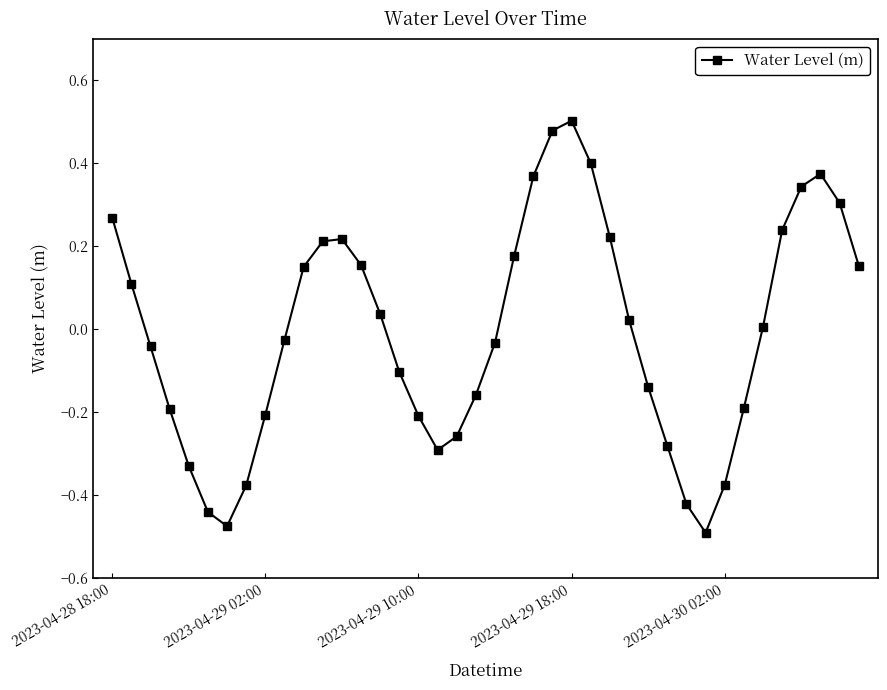

How many points are lower than both their immediate neighbors (excluding endpoints)?

3